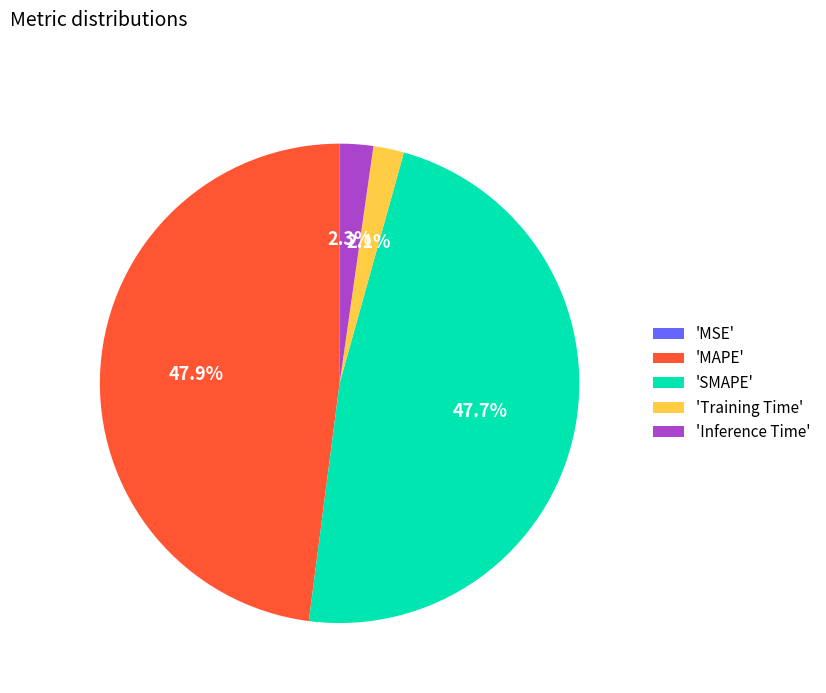

Is there a majority slice in this chart?

No